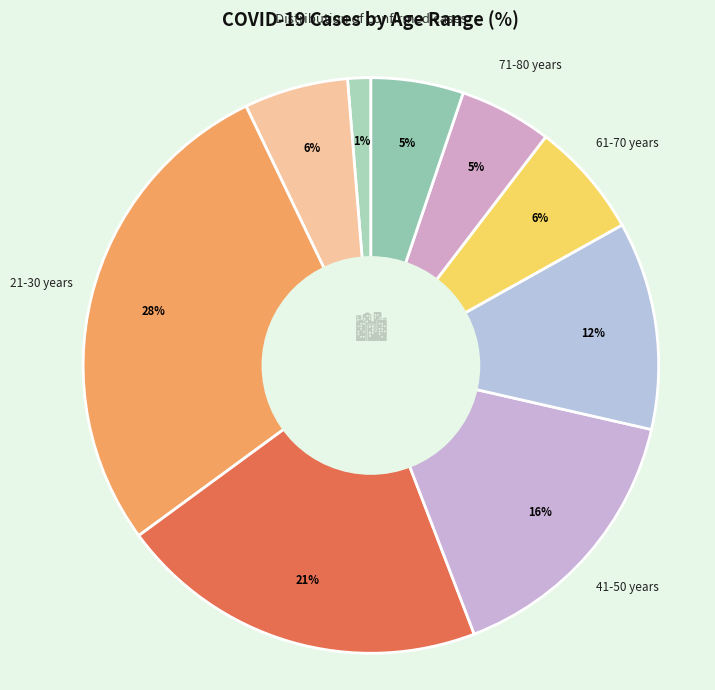

Count the number of slices in the pie.

9